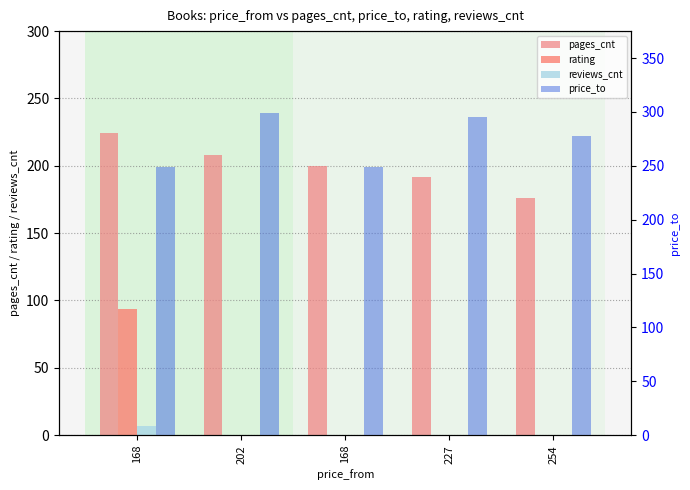

Which series has the largest total across all categories?

price_to